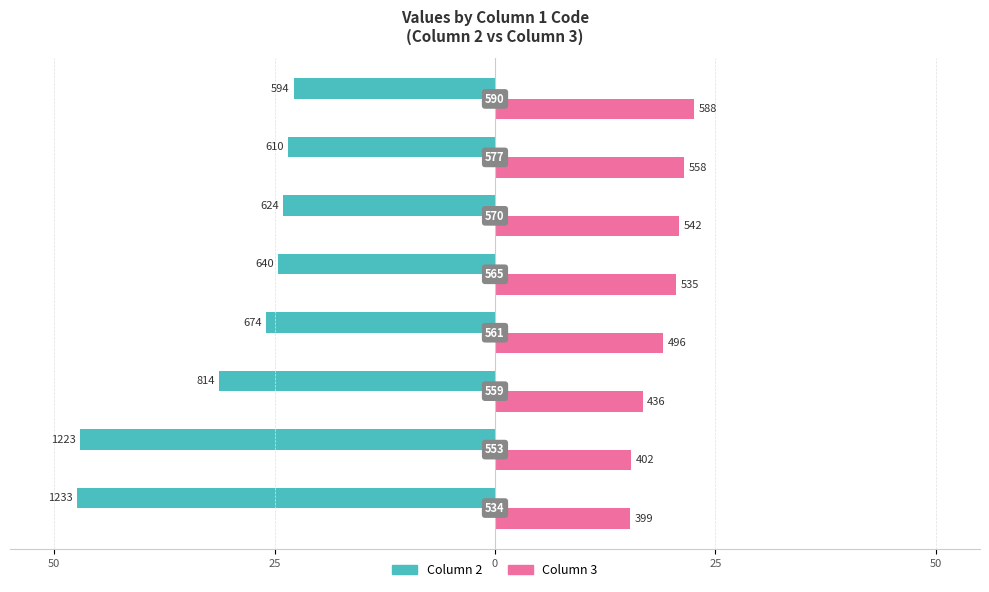

What are all the series names shown in the legend?

Column 2, Column 3